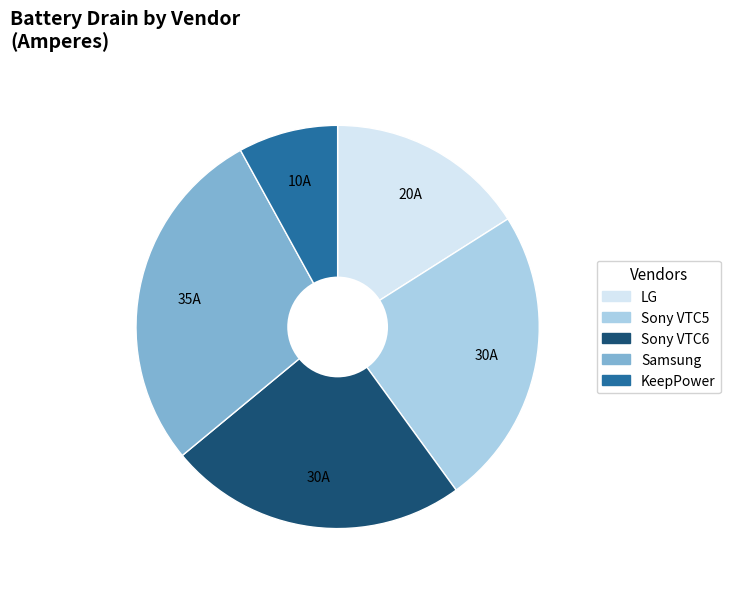

What is the ratio of the value at Sony VTC6 to the value at LG?

1.5